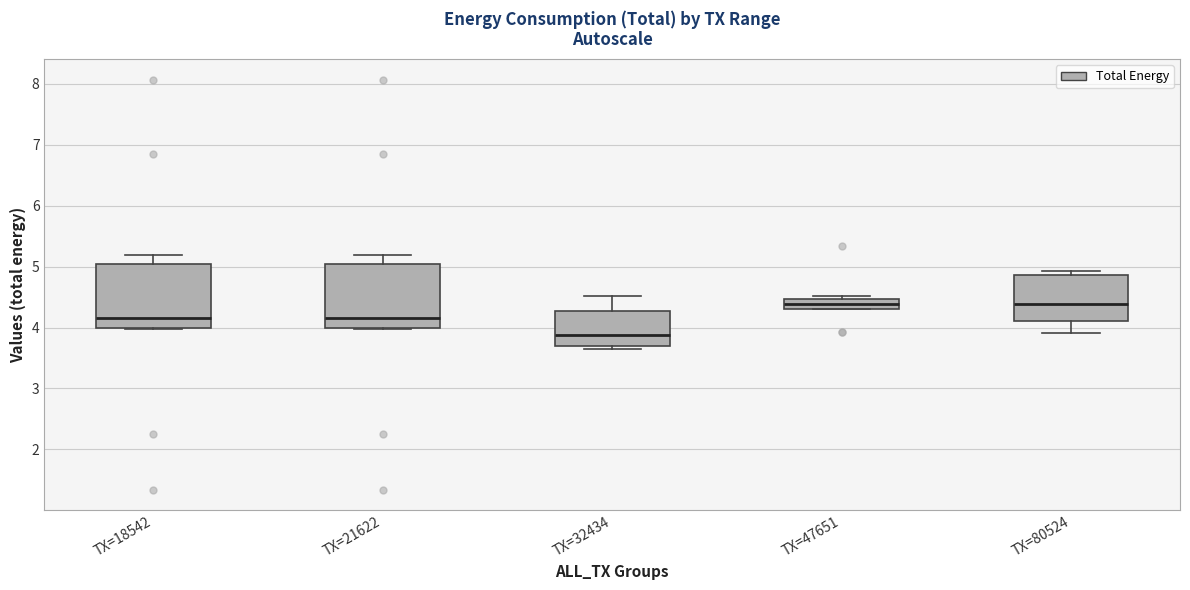

Where is the upper edge of the box for TX=18542 on the y-axis? The values are not printed on the chart, so give them approximately, as read against the axis.

5.0